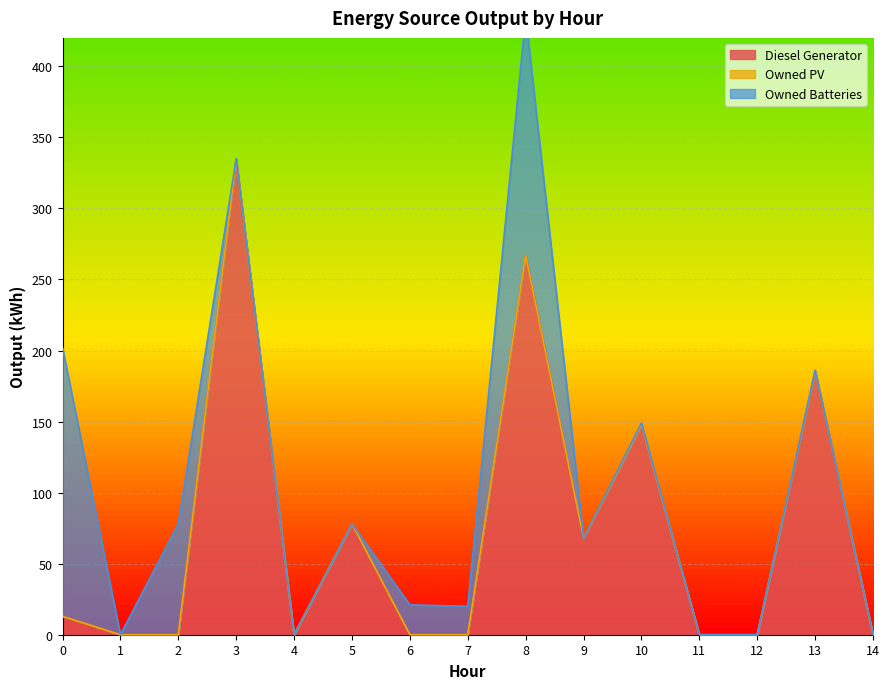

What are all the series names shown in the legend?

Diesel Generator, Owned PV, Owned Batteries